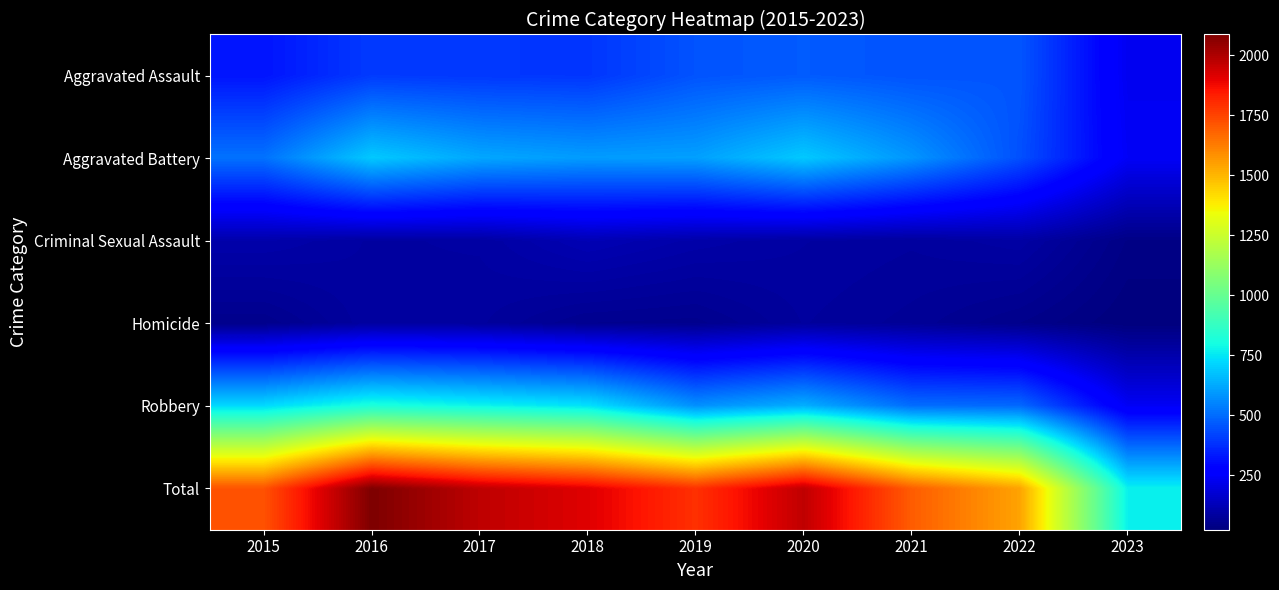

Reading left to right, transcribe all the data shown in this chart.

Aggravated Assault: 2015=323	2016=402	2017=396	2018=392	2019=452	2020=468	2021=452	2022=457	2023=230
Aggravated Battery: 2015=515	2016=691	2017=623	2018=600	2019=608	2020=691	2021=587	2022=446	2023=241
Criminal Sexual Assault: 2015=105	2016=87	2017=90	2018=122	2019=102	2020=89	2021=82	2022=94	2023=39
Homicide: 2015=50	2016=87	2017=82	2018=56	2019=53	2020=81	2021=69	2022=48	2023=24
Robbery: 2015=726	2016=819	2017=780	2018=741	2019=577	2020=639	2021=506	2022=497	2023=238
Total: 2015=1719	2016=2086	2017=1971	2018=1911	2019=1792	2020=1968	2021=1696	2022=1542	2023=772